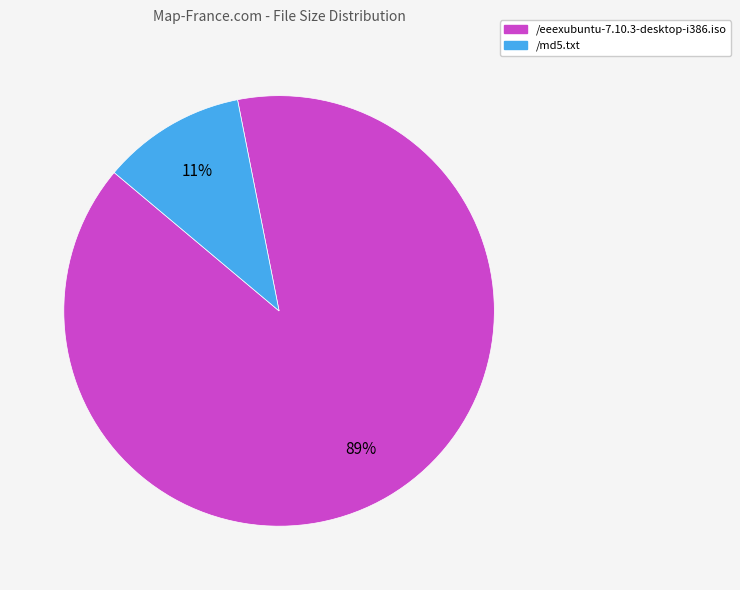

To the nearest percent, what is the combined percentage of /md5.txt and /eeexubuntu-7.10.3-desktop-i386.iso?

100%